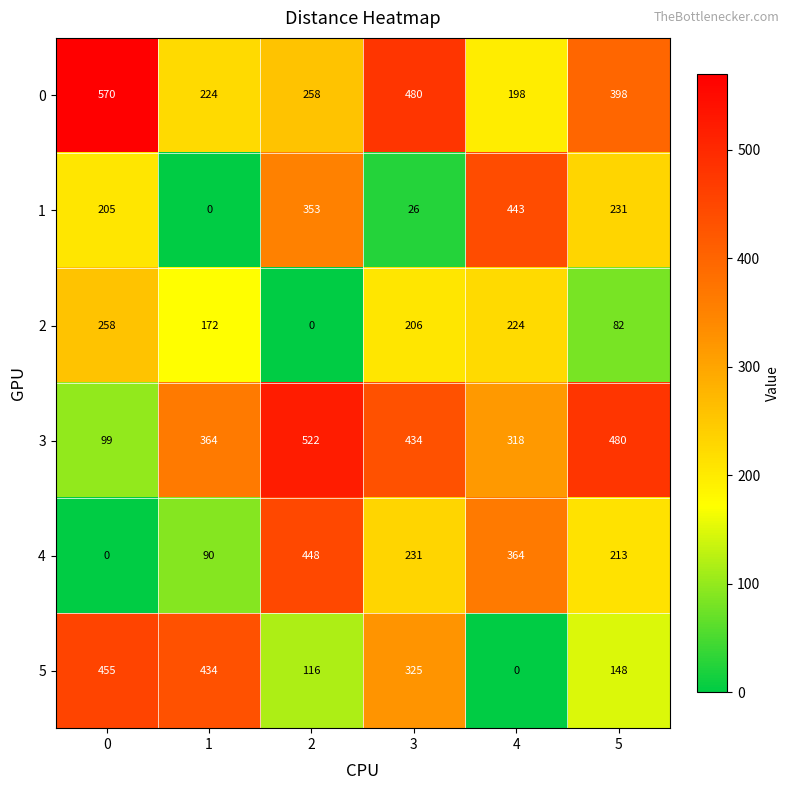

True or false: 5 has a value of 455 at 0.

True